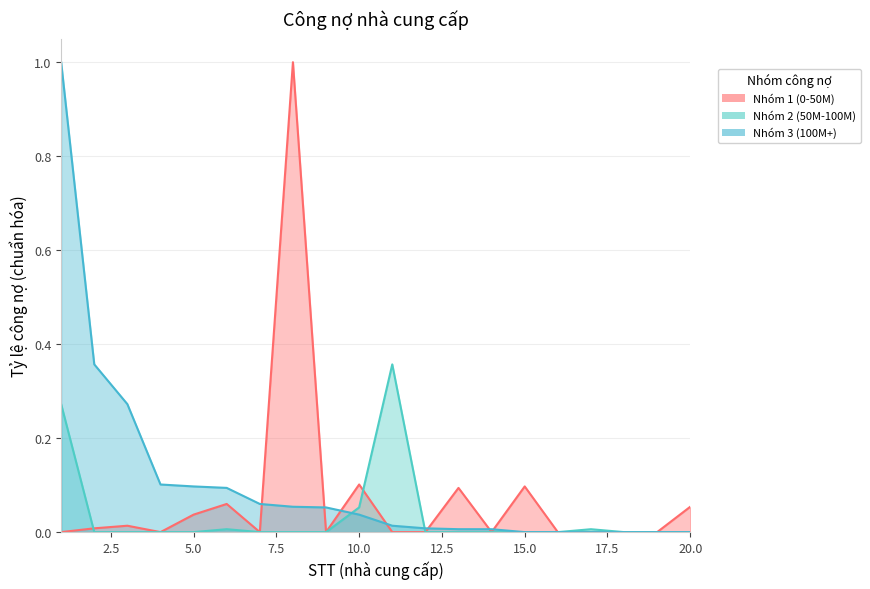

How many distinct data groups are displayed?

3